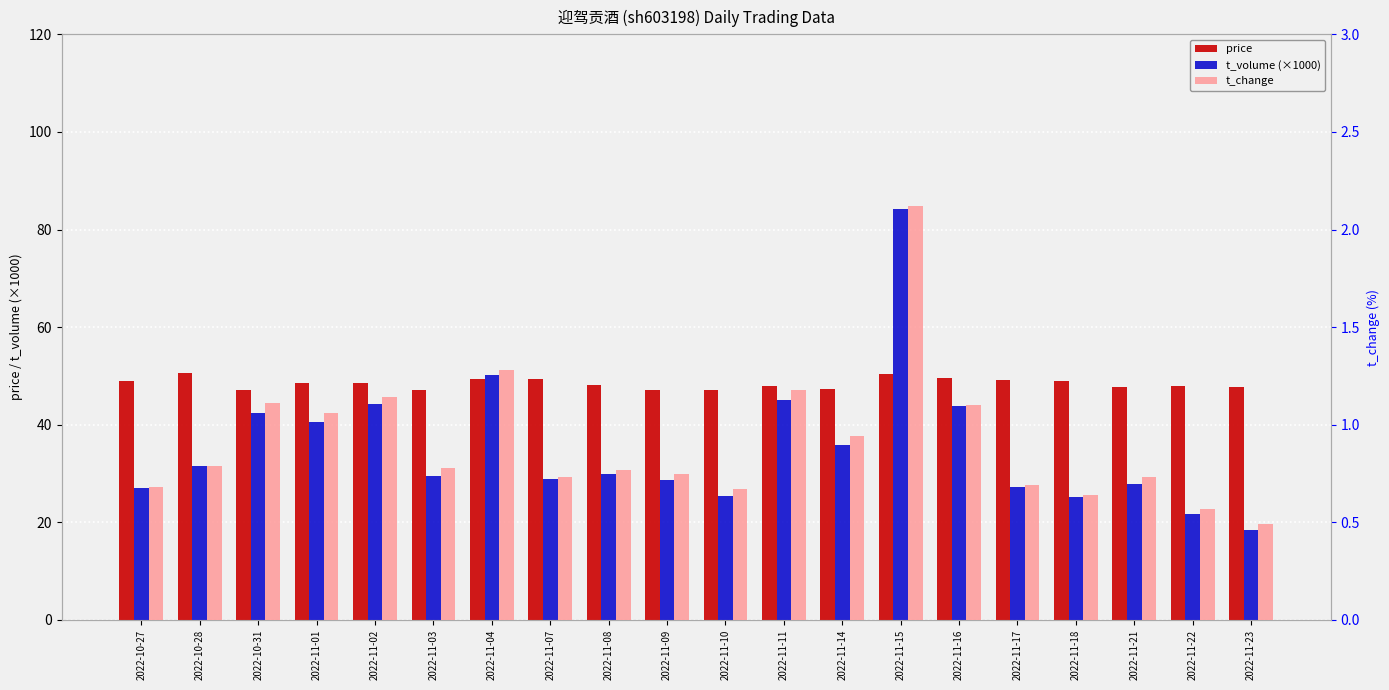

What is the value of the t_volume (×1000) bar at the 18th from the left?

27.8